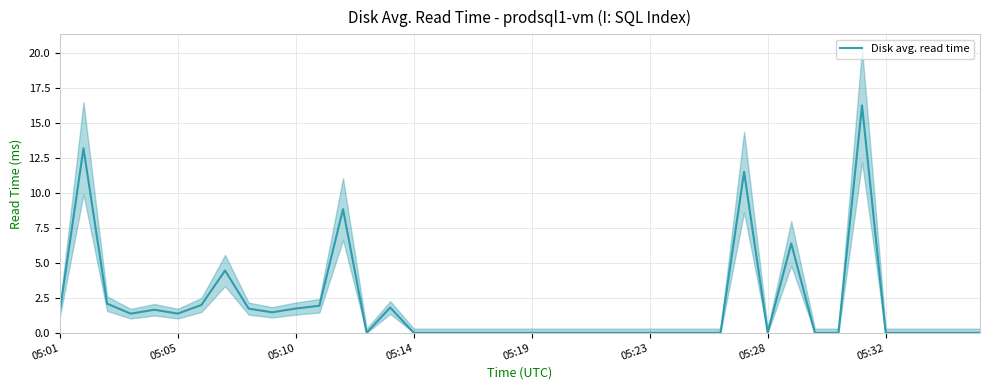

What is the difference between the maximum and second lowest values?

16.2